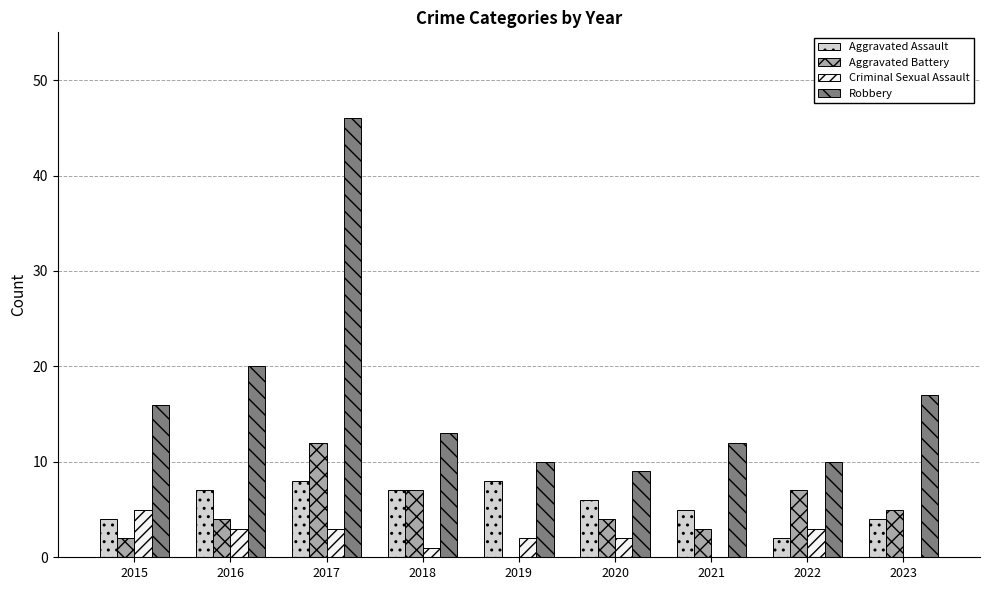

Reading left to right, what are all the values shown in this chart?

Aggravated Assault: 2015=4	2016=7	2017=8	2018=7	2019=8	2020=6	2021=5	2022=2	2023=4
Aggravated Battery: 2015=2	2016=4	2017=12	2018=7	2019=0	2020=4	2021=3	2022=7	2023=5
Criminal Sexual Assault: 2015=5	2016=3	2017=3	2018=1	2019=2	2020=2	2021=0	2022=3	2023=0
Robbery: 2015=16	2016=20	2017=46	2018=13	2019=10	2020=9	2021=12	2022=10	2023=17